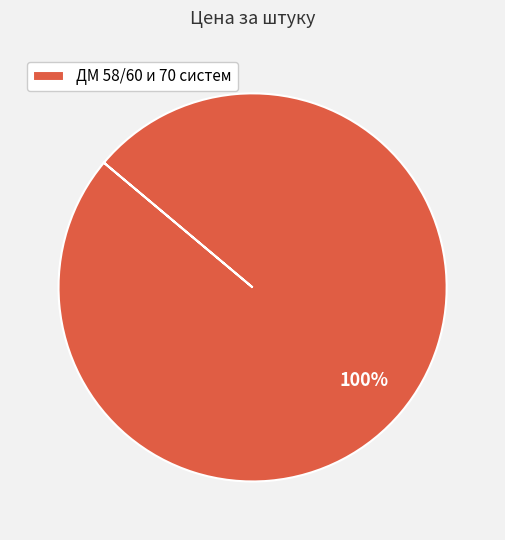

Rank the categories by value from lowest to highest.

ДМ 58/60 и 70 систем